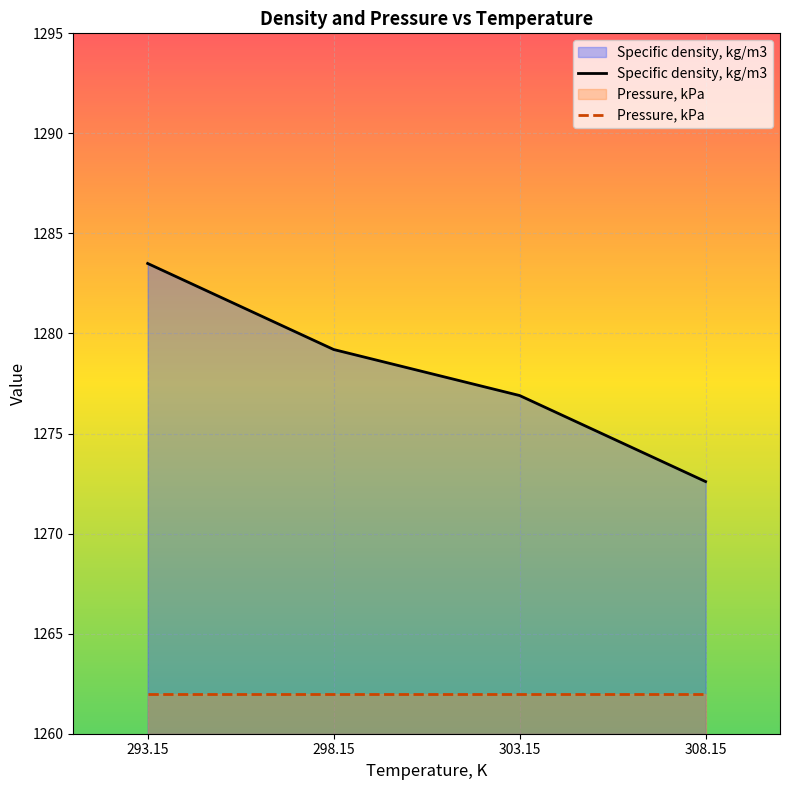

What is the difference between the values at 308.15 and 298.15?

6.6